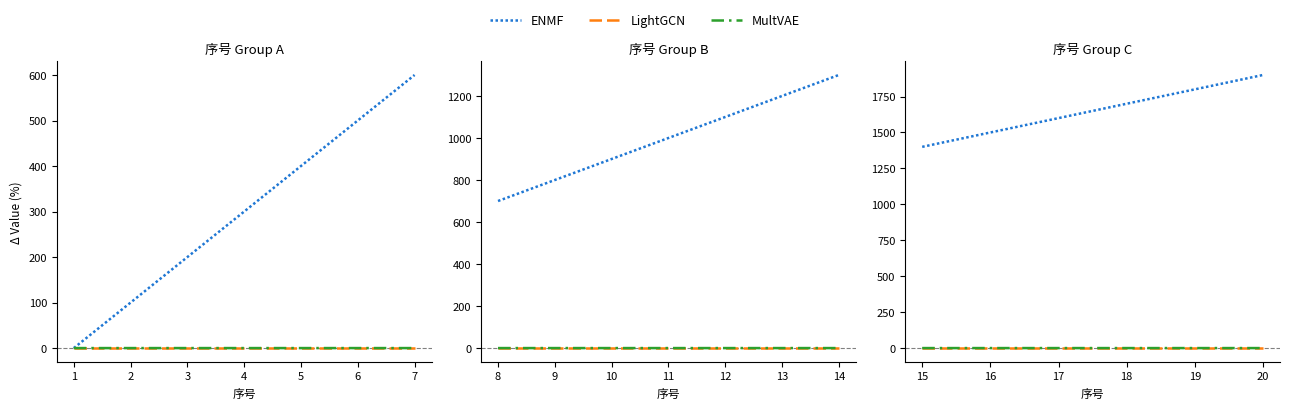

True or false: LightGCN has a value of 0.0 at 18.

True